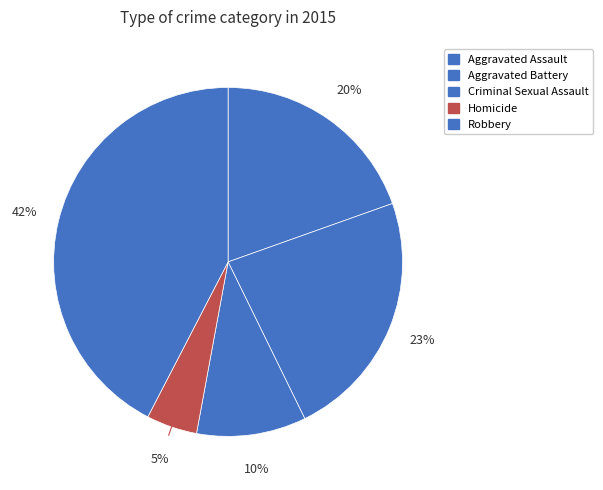

How many slices are in this pie chart?

5